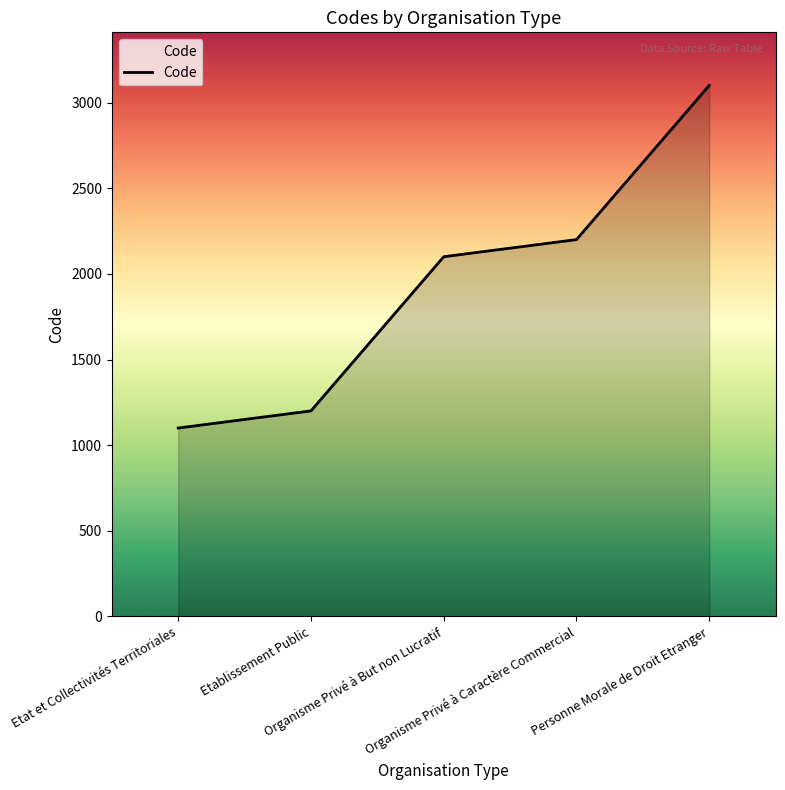

Between Organisme Privé à Caractère Commercial and Personne Morale de Droit Etranger, which is larger?

Personne Morale de Droit Etranger